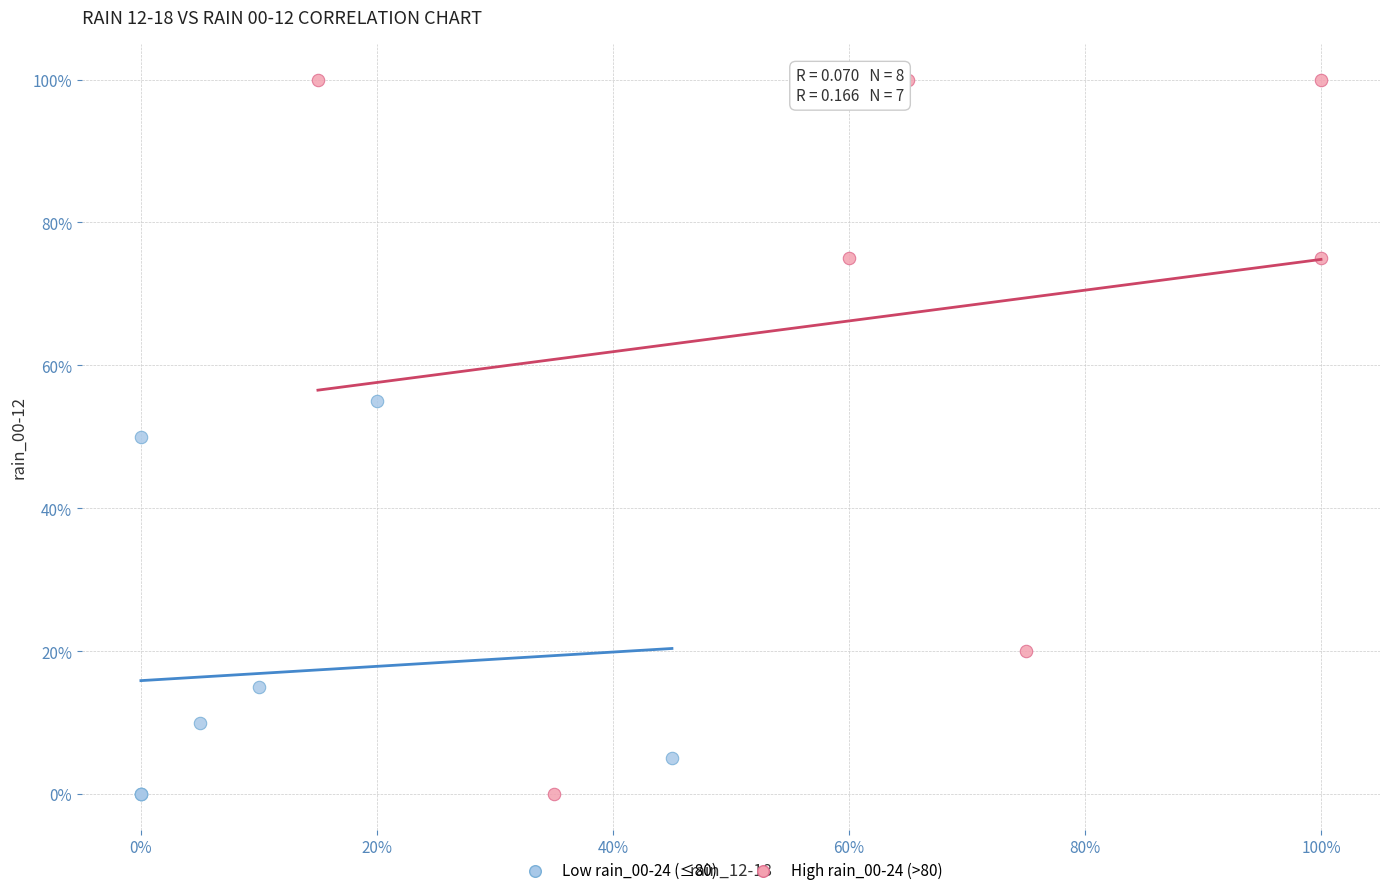

Which series reaches the maximum Y coordinate?

High rain_00-24 (>80)